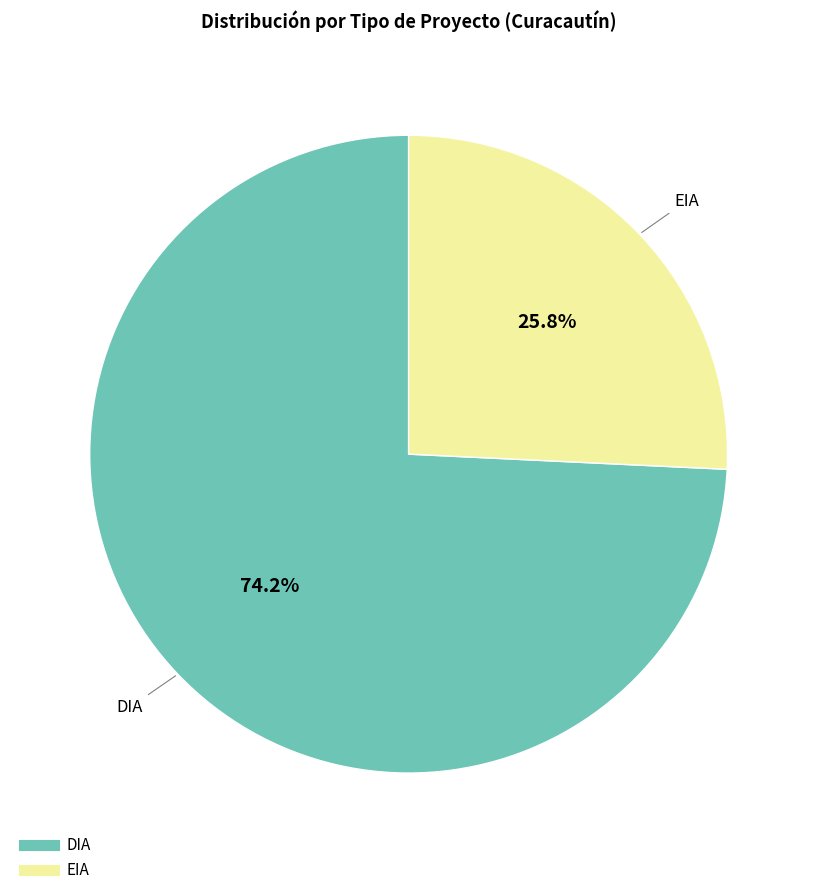

Combined, do DIA and EIA account for over 50%?

Yes